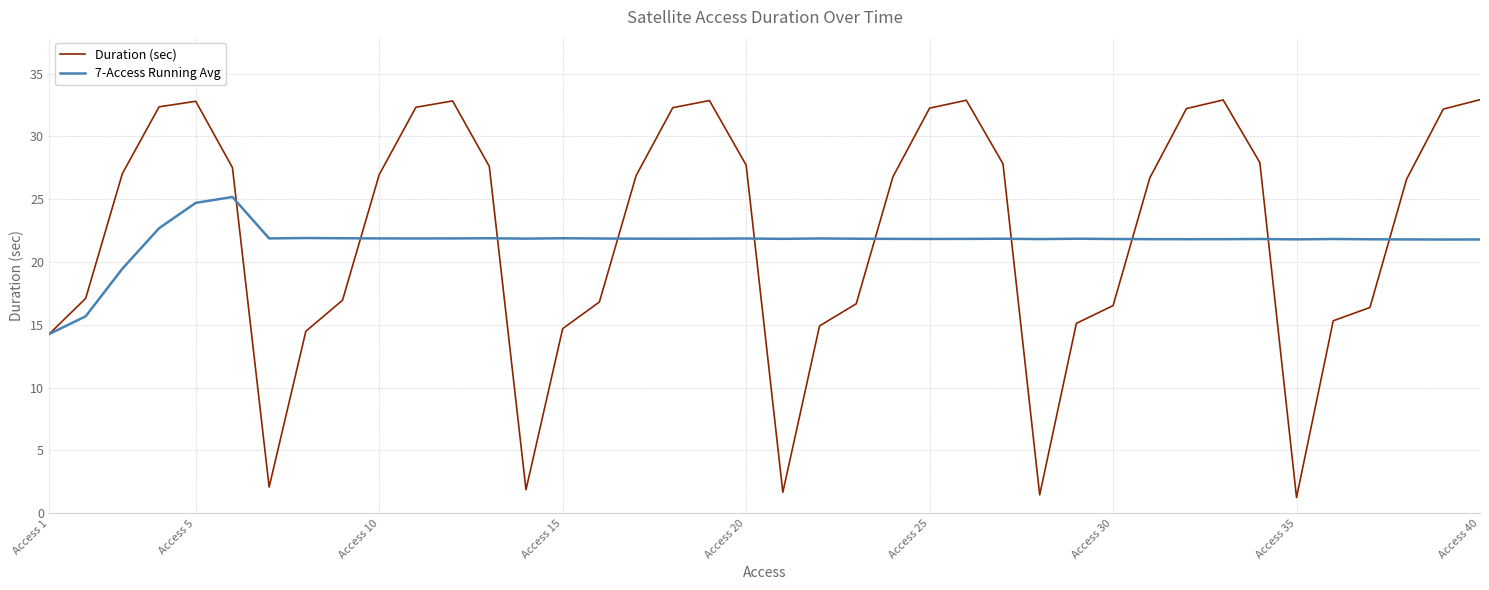

How many values in the Duration (sec) series exceed 26?

23